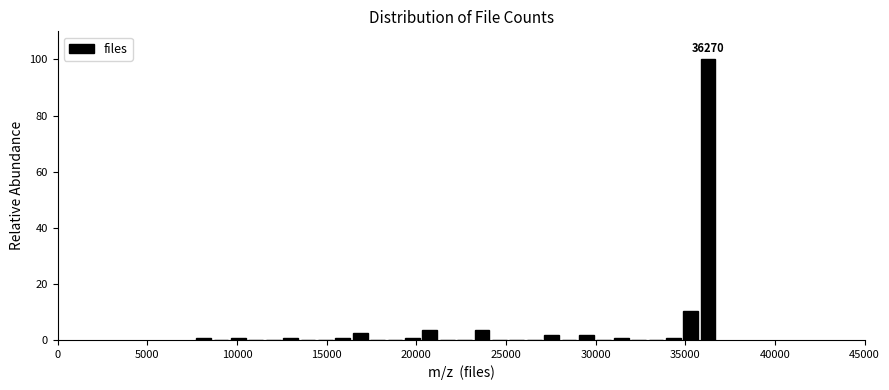

Around what value on the x-axis is the tallest bar? Give the approximate position of its centre, as read against the axis.

36500